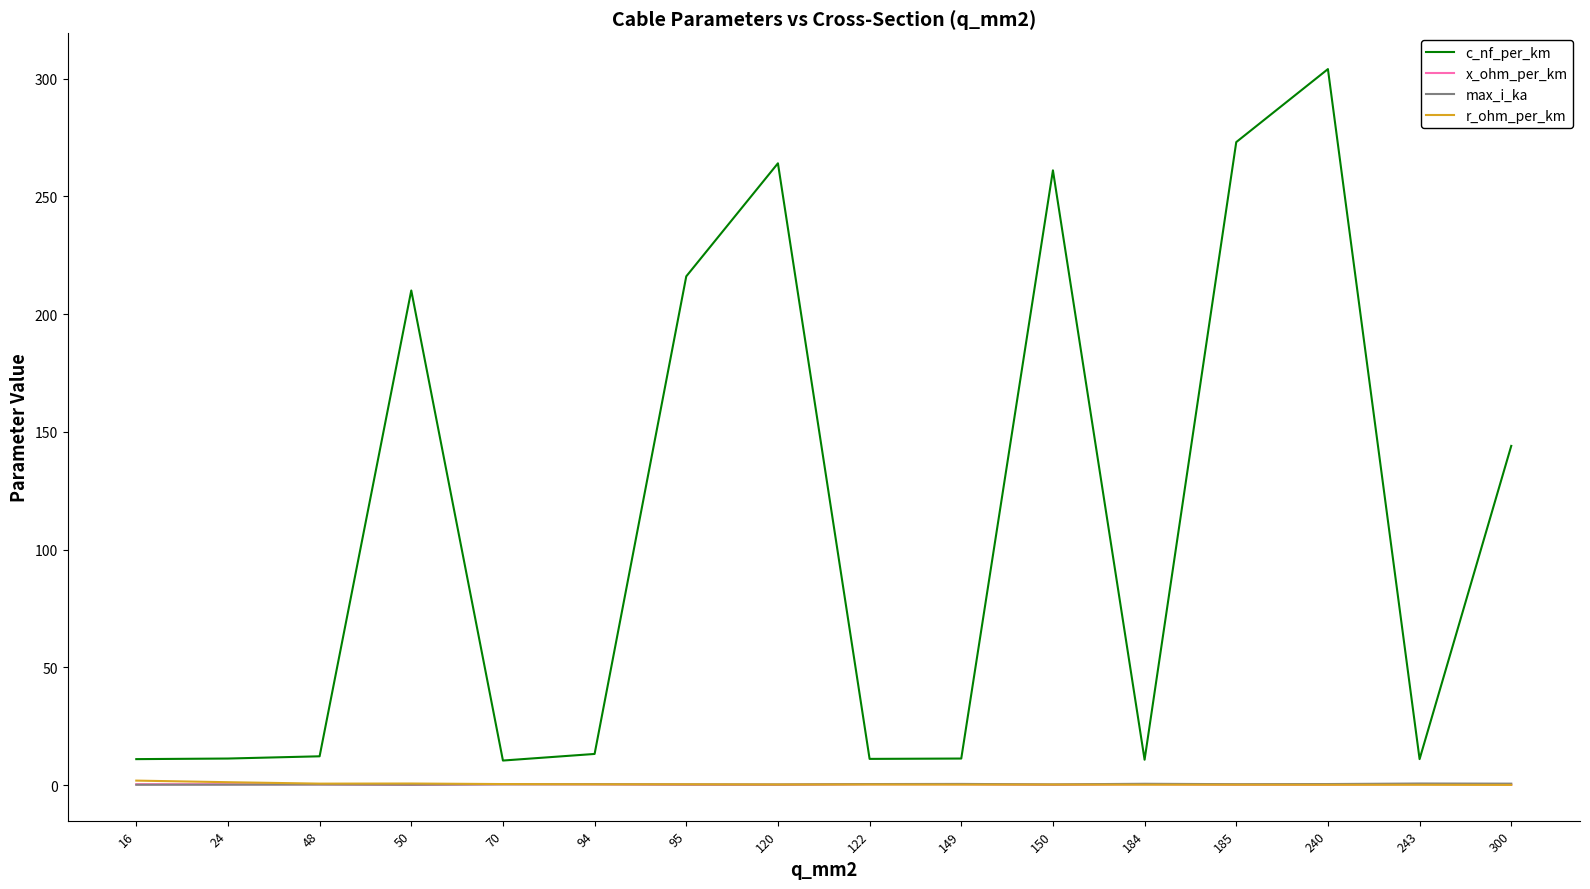

True or false: max_i_ka has a value of 0.6 at 300.

True